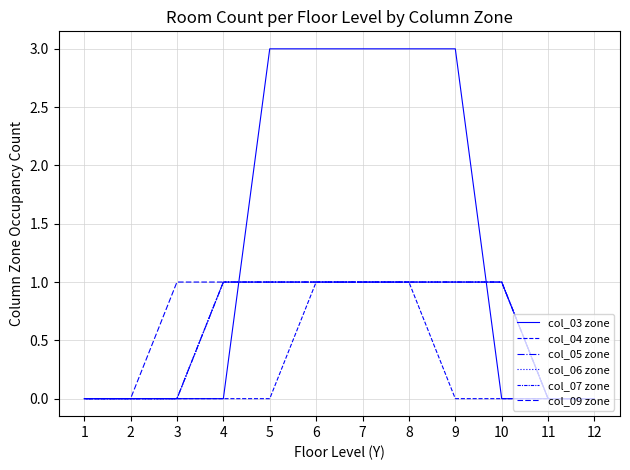

Which series has the widest spread of values?

col_03 zone